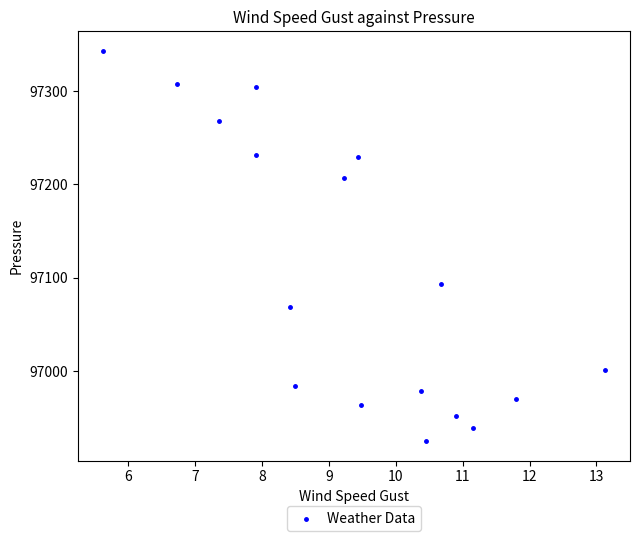

What Y value in the scatter plot is closest to 97134?

97092.8